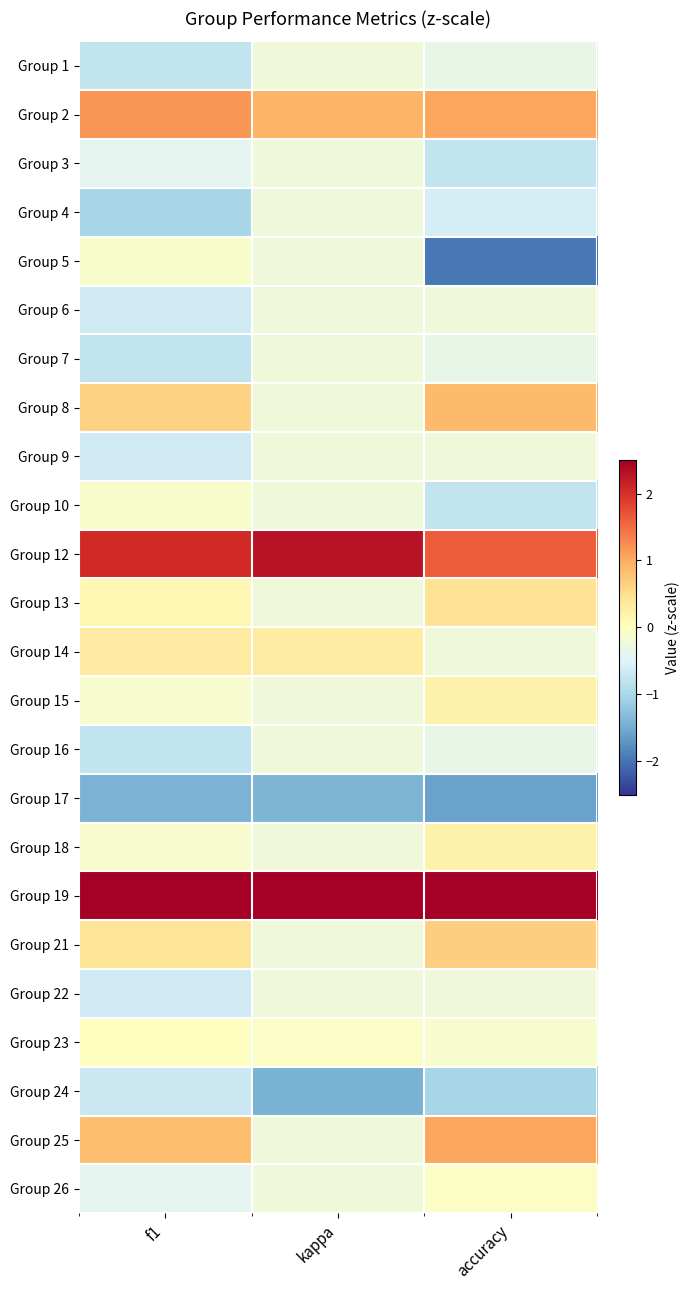

At which category is the sum across all series the highest?

accuracy